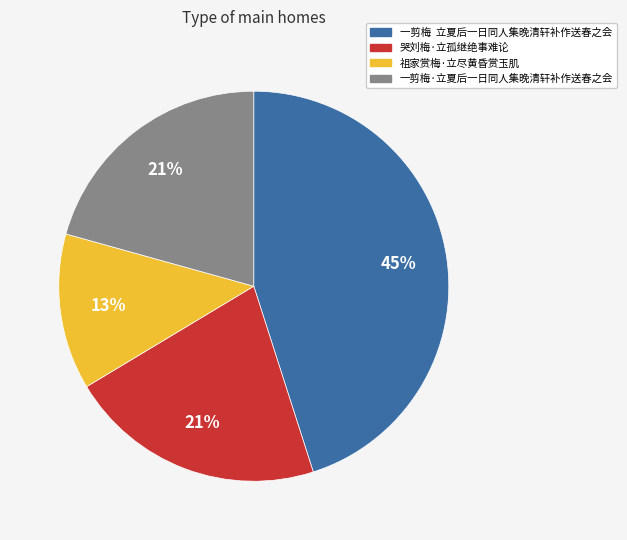

To the nearest percent, what percentage of the pie is 一剪梅·立夏后一日同人集晚清轩补作送春之会?

21%